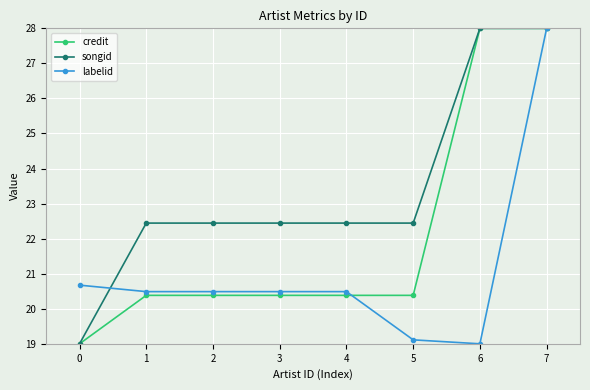

What is the sum of all songid values?

187.2